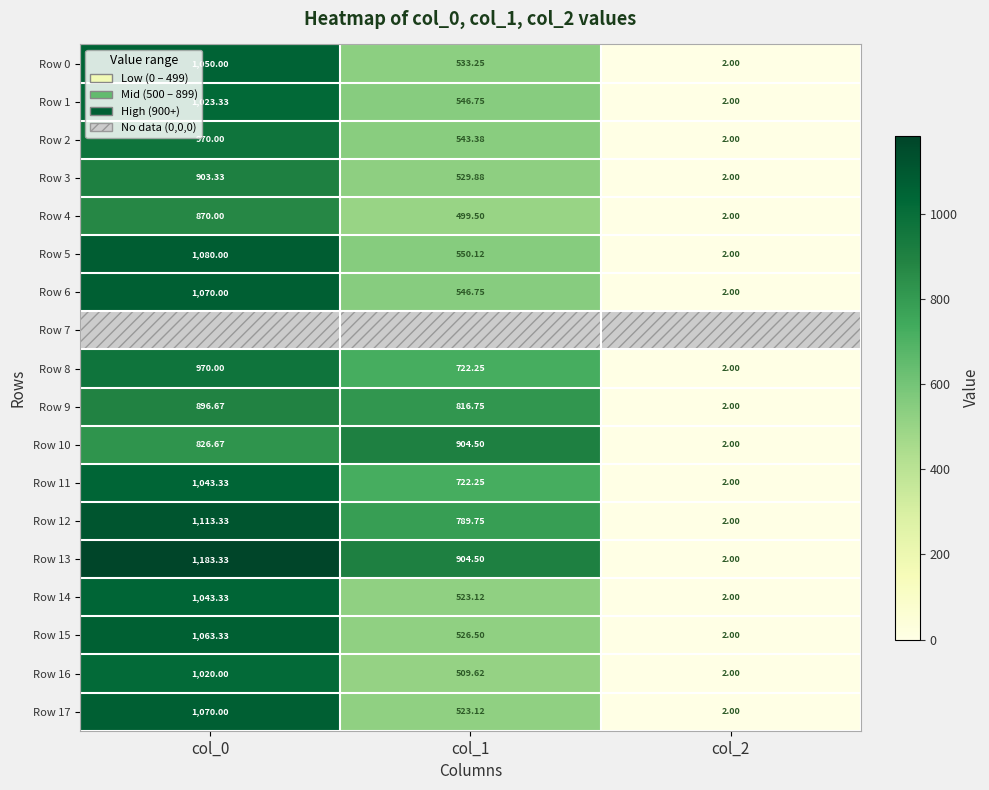

The Row 15 series shows 2.0 at col_2. True or false?

True